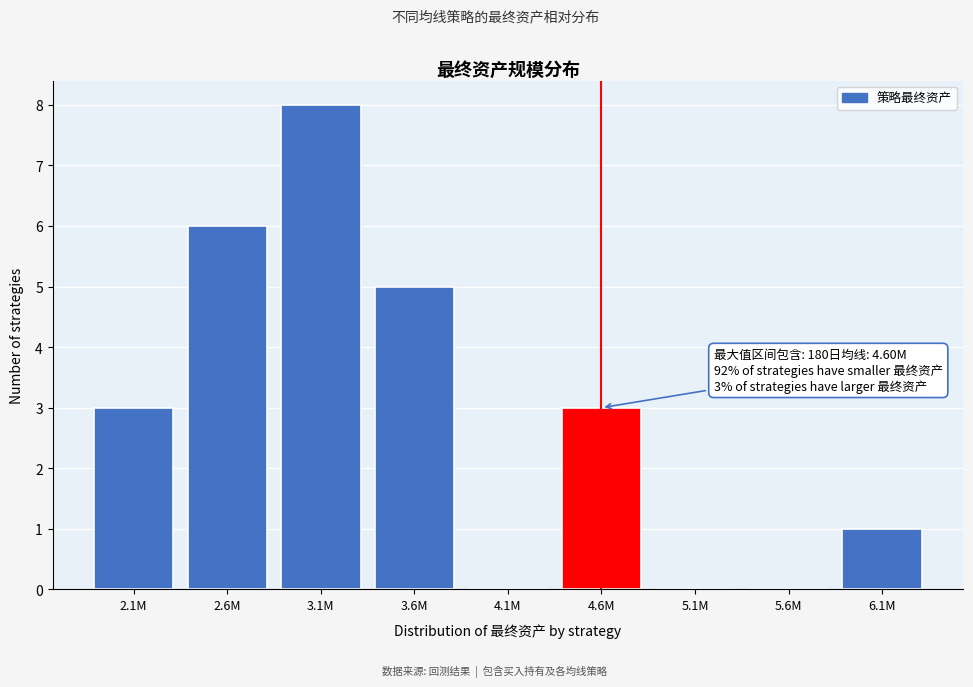

Reading left to right, list all the values displayed in this chart.

2.1M=3	2.6M=6	3.1M=8	3.6M=5	4.1M=0	4.6M=3	5.1M=0	5.6M=0	6.1M=1